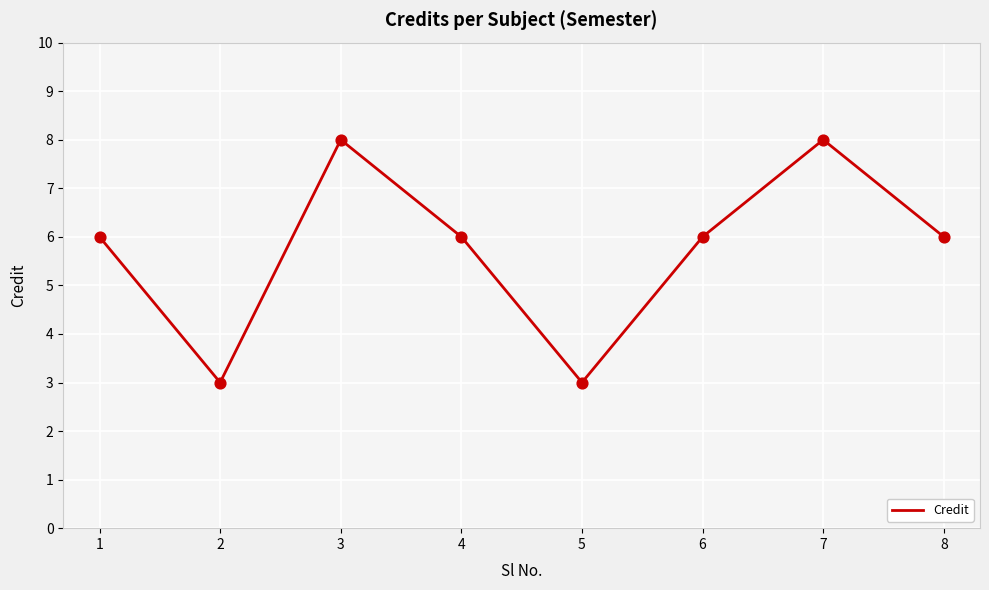

Between 7 and 2, which is larger?

7